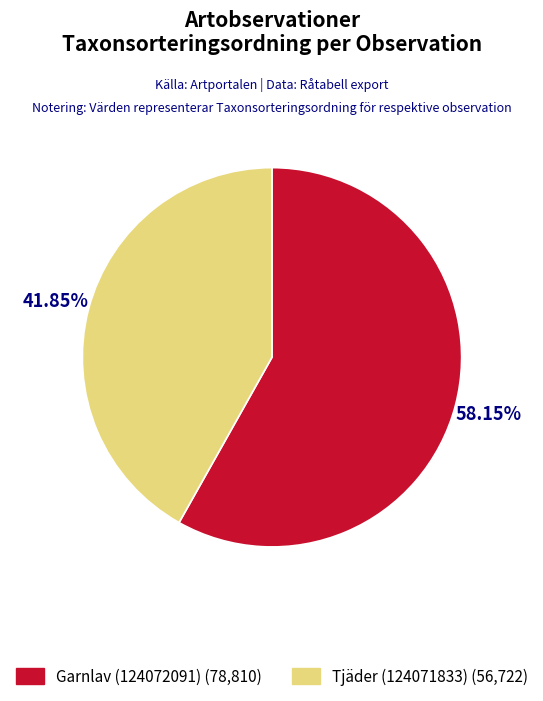

Rank the categories by value from highest to lowest.

Garnlav (124072091), Tjäder (124071833)